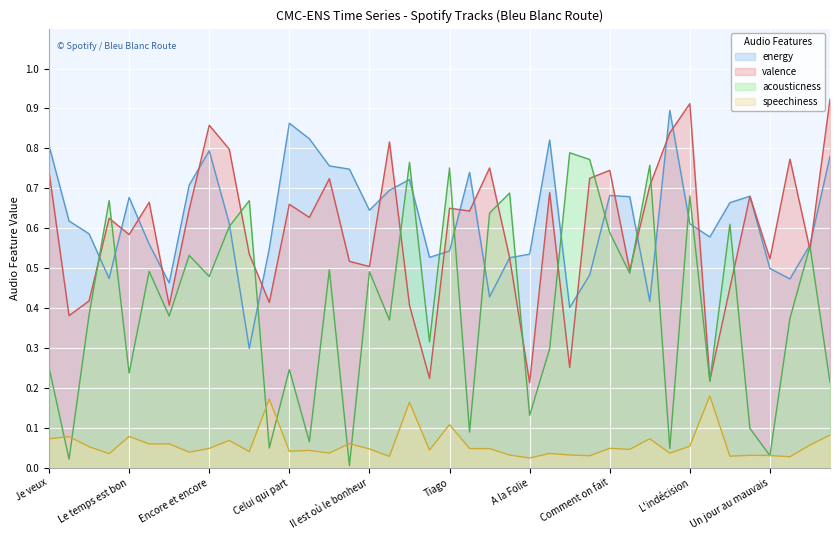

Rank the series at Le chemin from highest to lowest value.

energy, valence, speechiness, acousticness